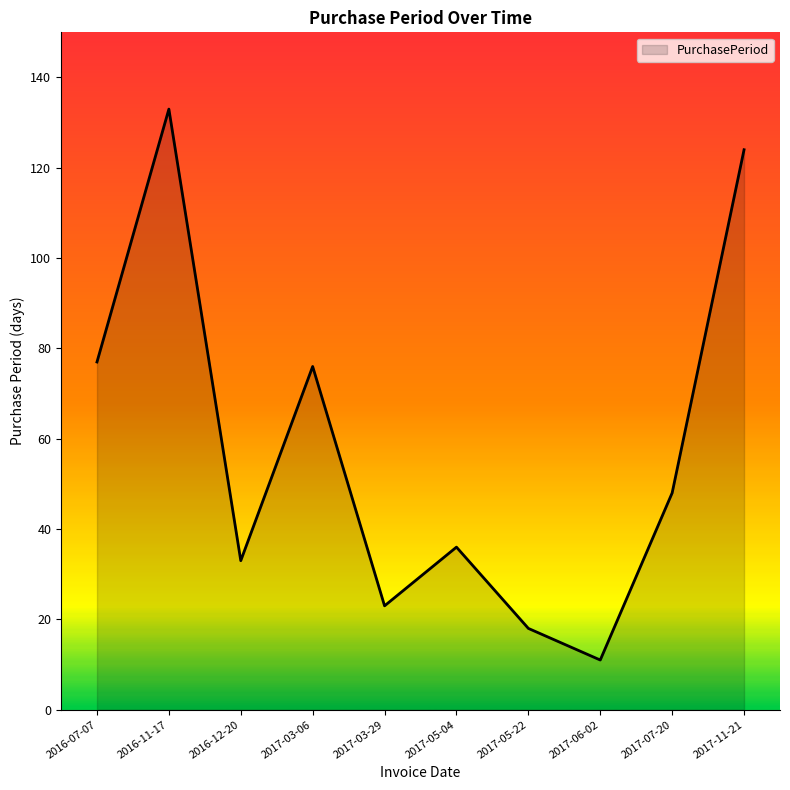

What position from the right is 2017-03-29?

6